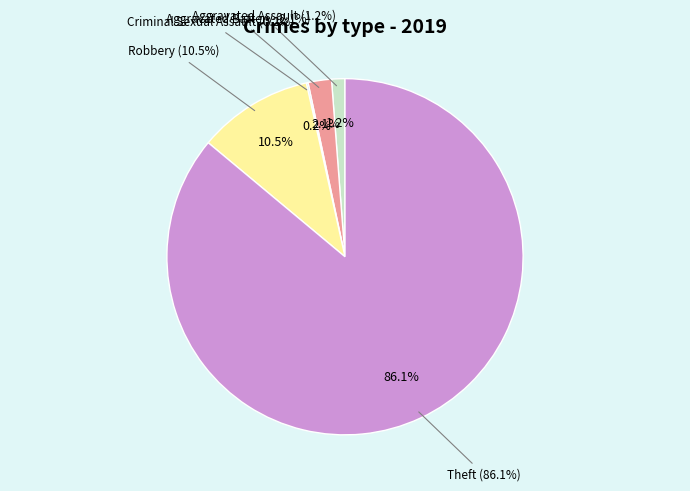

How many segments does this pie chart have?

5